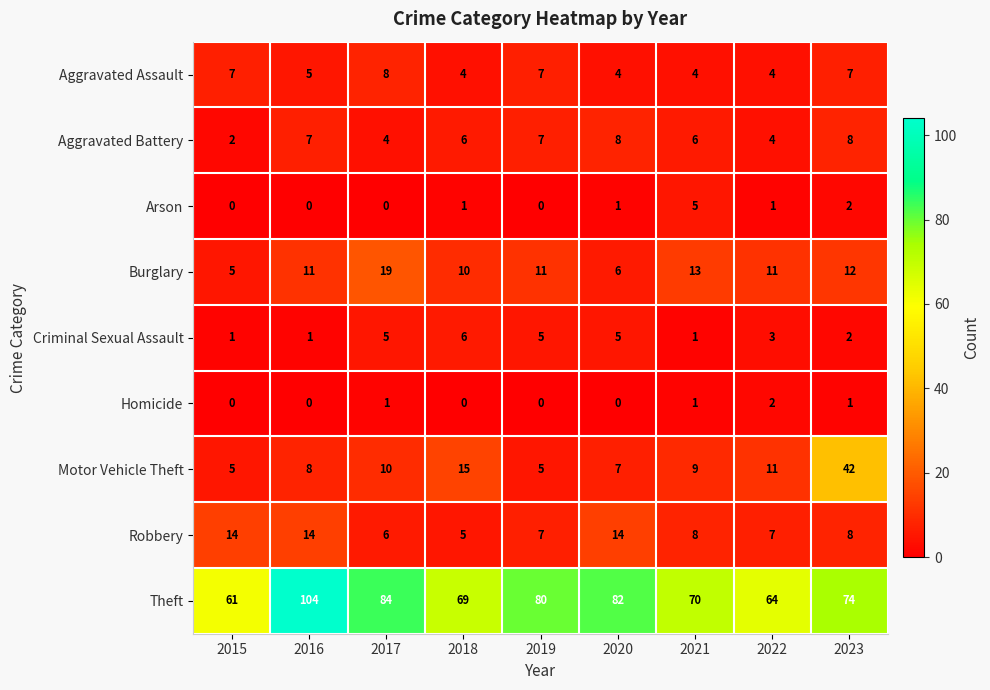

Between 2019 and 2023, which series saw the biggest shift?

Motor Vehicle Theft